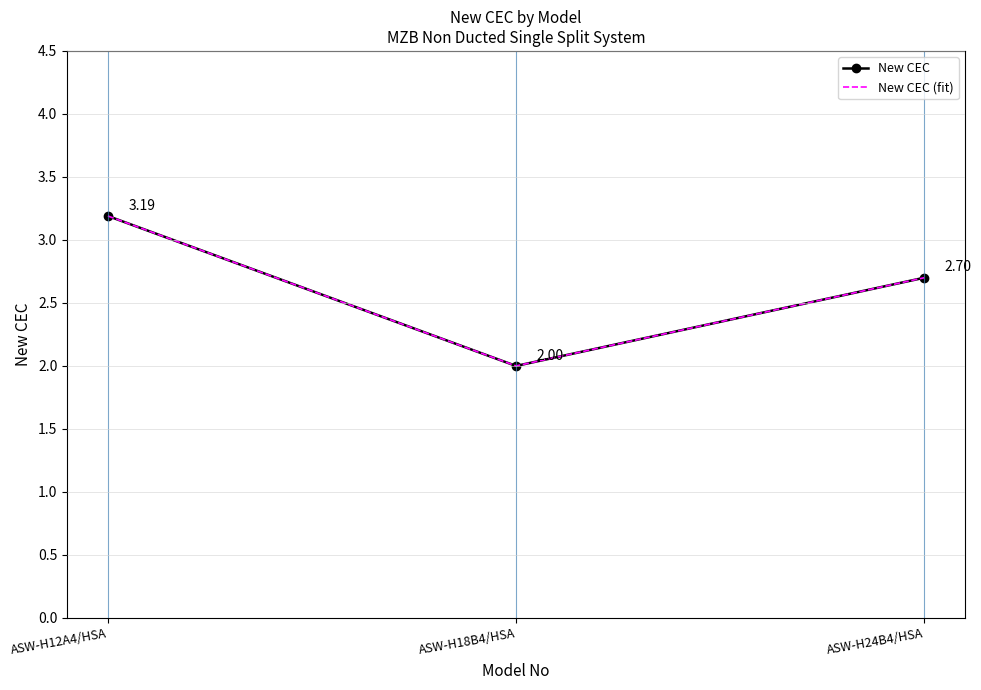

What is the difference between the second highest and minimum values in the New CEC (fit) series?

0.7